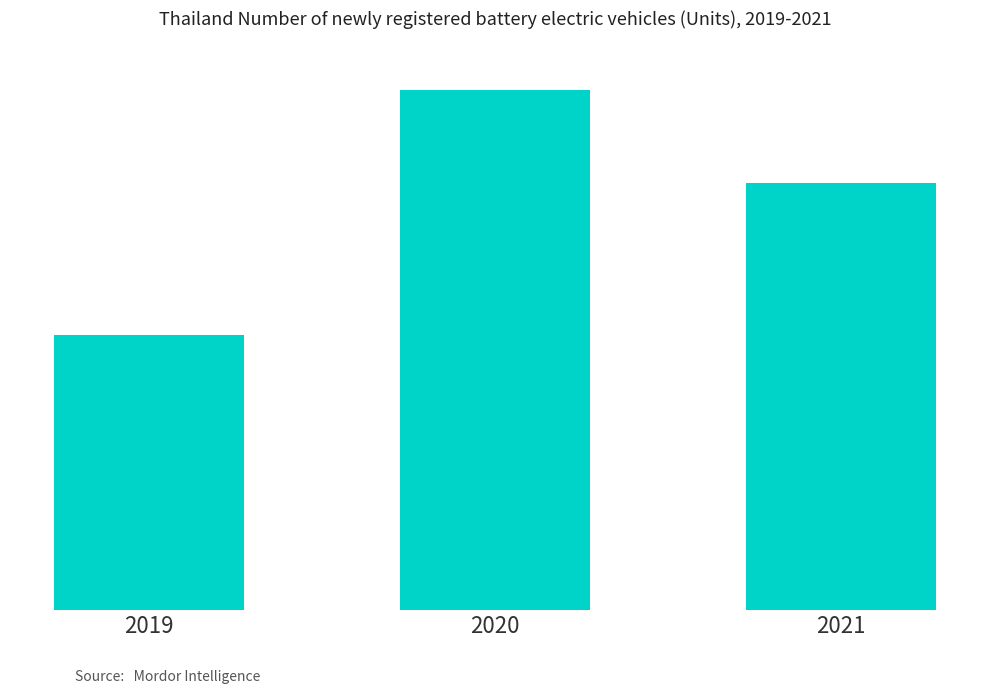

Where is the data nearest to the value 64?

2021